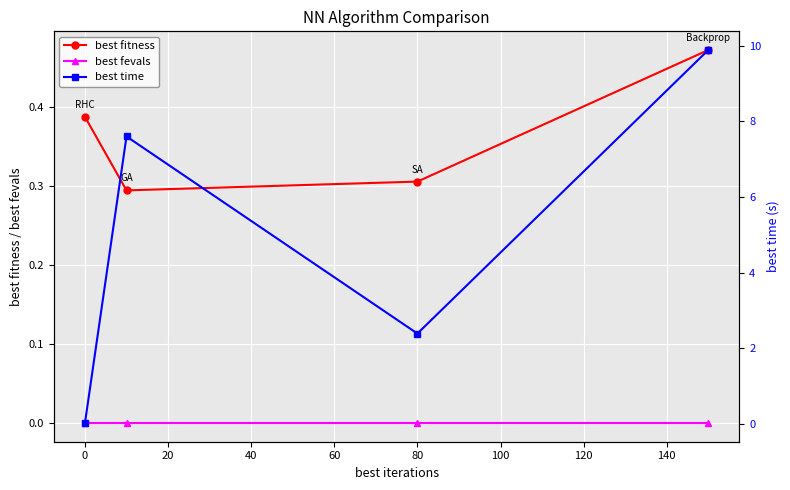

True or false: best fevals has a value of 0.0 at 80.

True